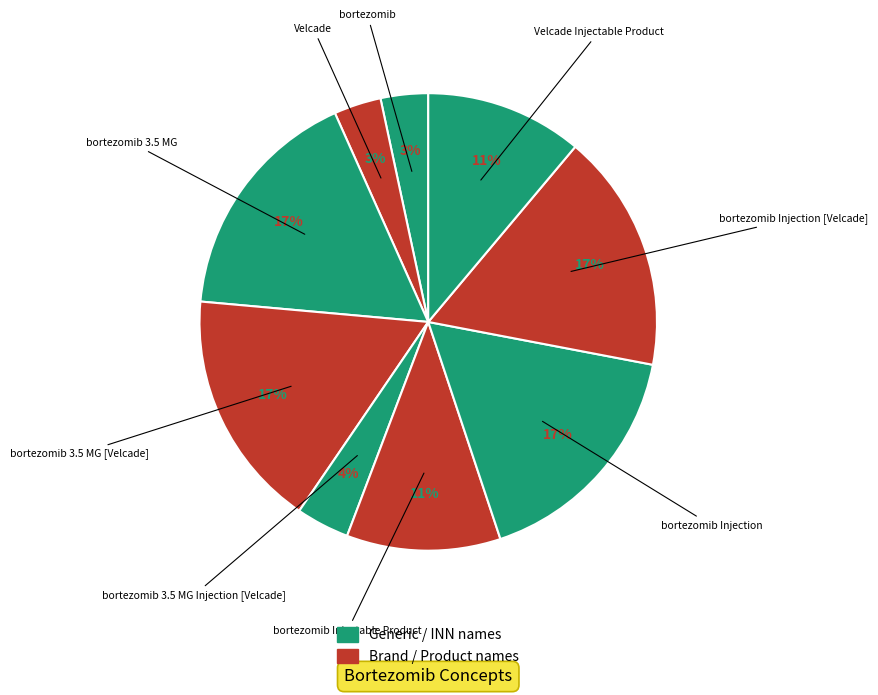

How many slices are in this pie chart?

9